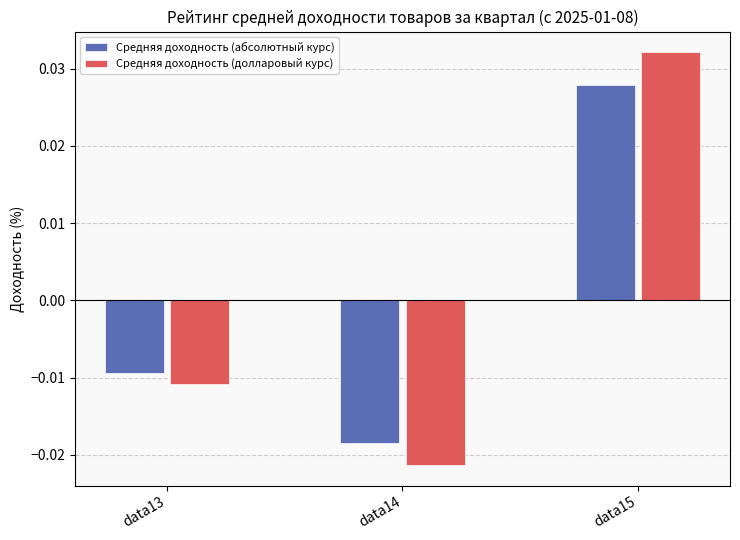

At how many categories does at least one series exceed 0?

1